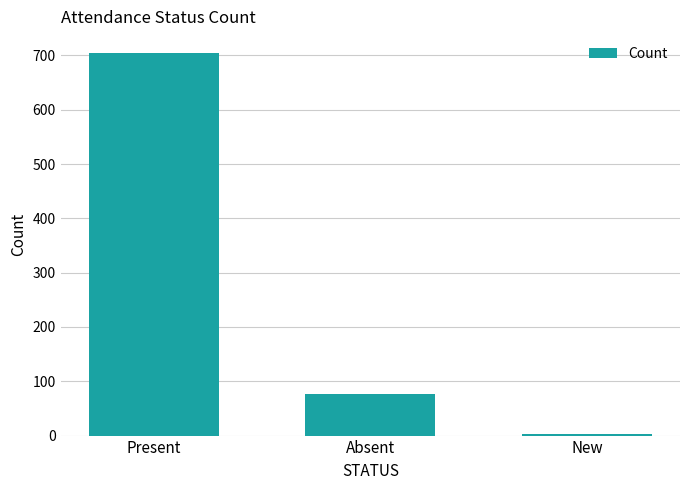

How many distinct data groups are displayed?

1